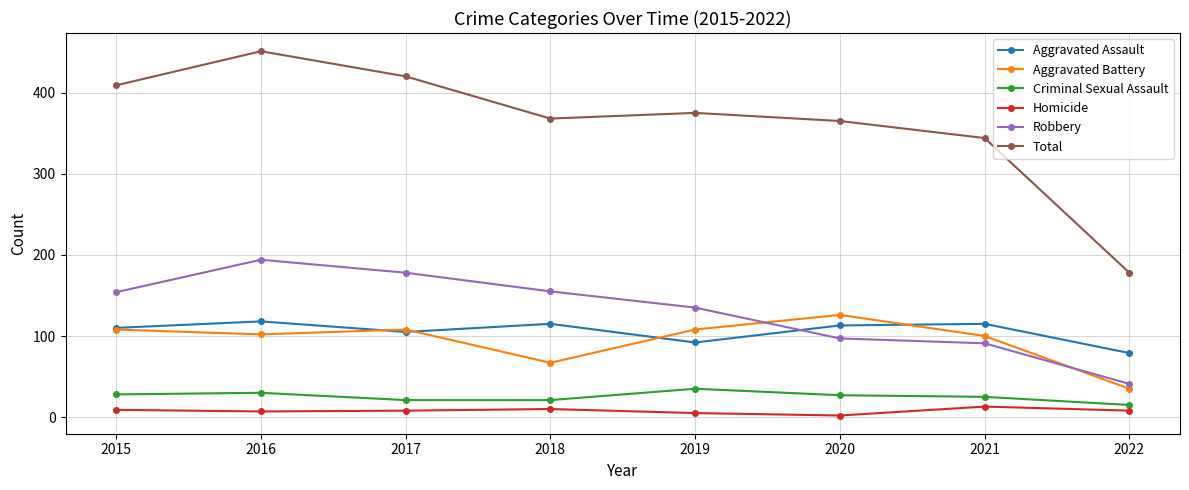

True or false: Robbery has more than 0 interior local peaks.

True